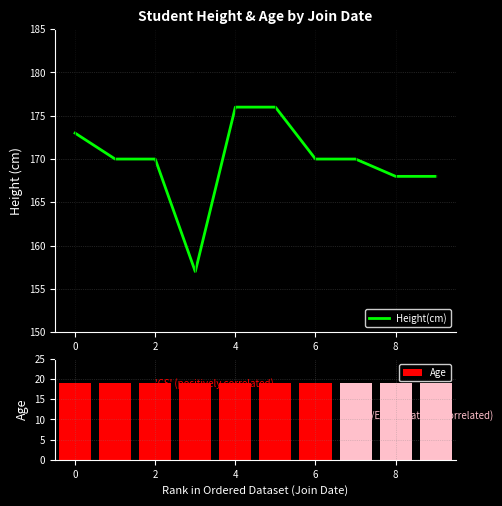

What is the label of the 3rd bar from the right?

7